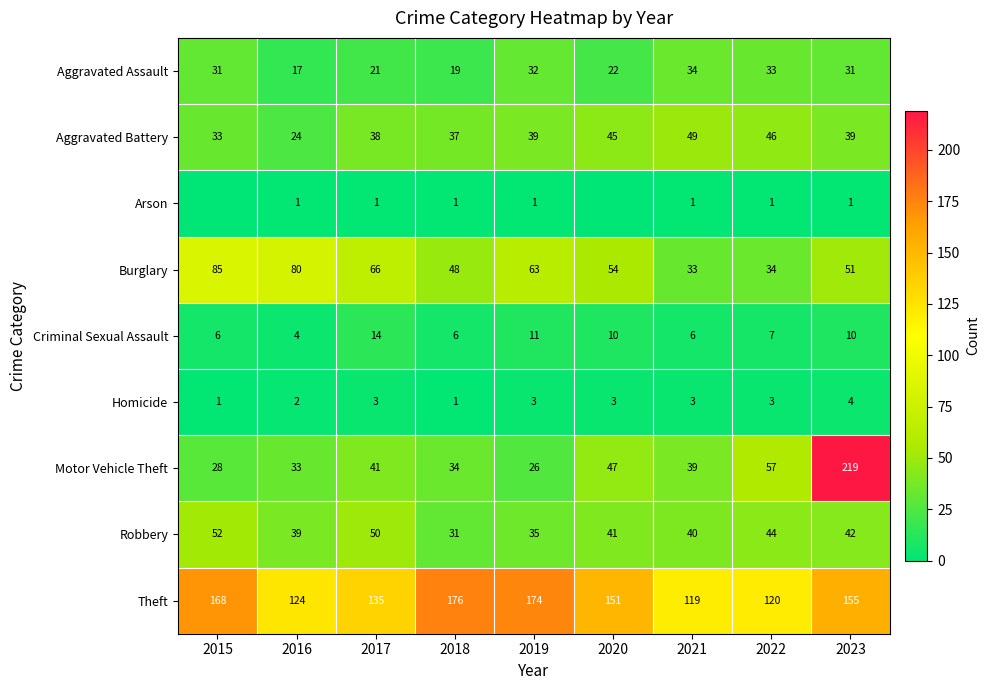

True or false: Theft has a value of 237 at 2020.

False